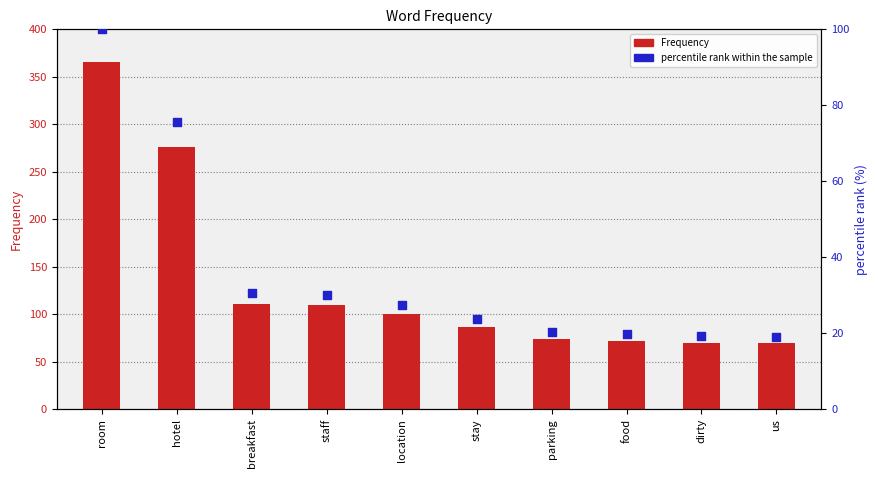

Which series has the largest Y range (max minus min)?

Frequency